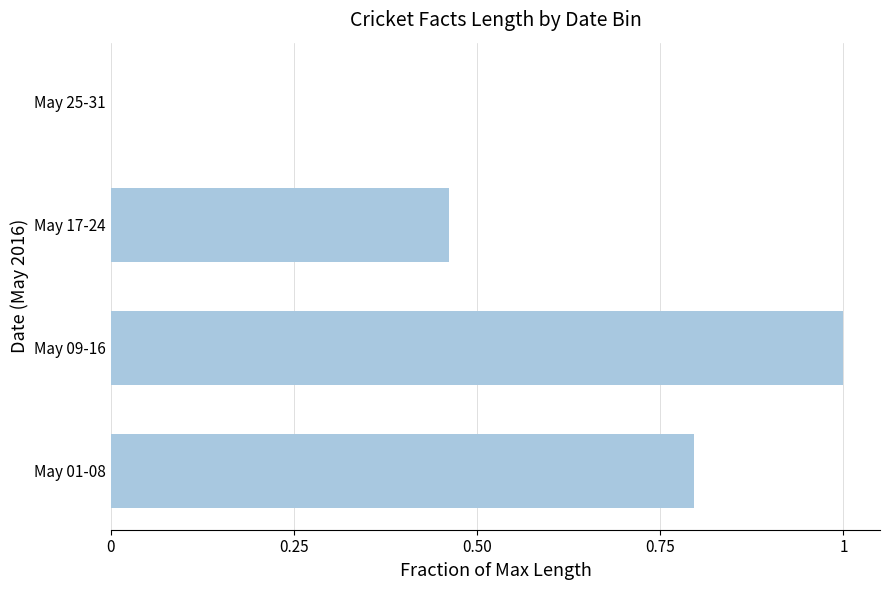

What is the greatest value displayed?

1.0